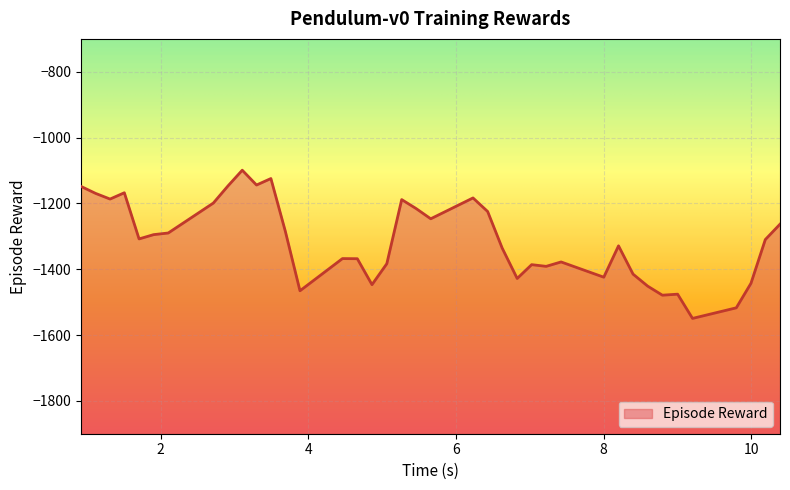

What is the label of the 9th point from the right?

8.399349